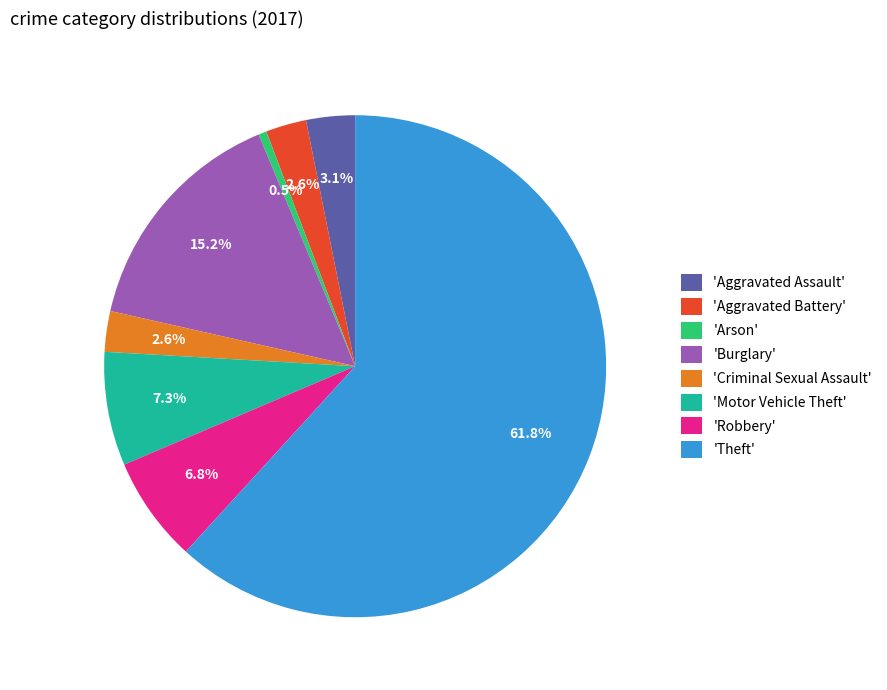

Do 'Arson' and 'Aggravated Assault' together represent more than half of the pie?

No